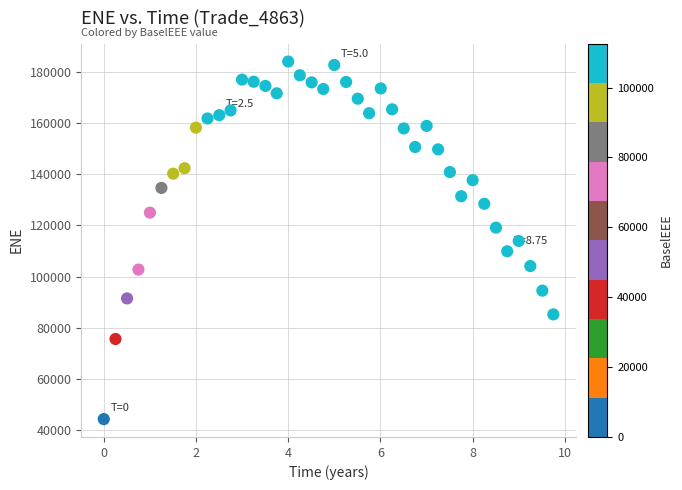

What is the range of Y values (max minus min)?

139510.8